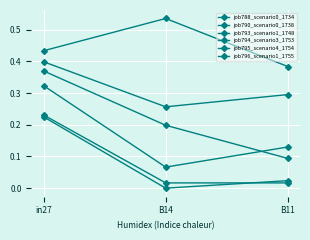

How many lines are shown in the chart?

6